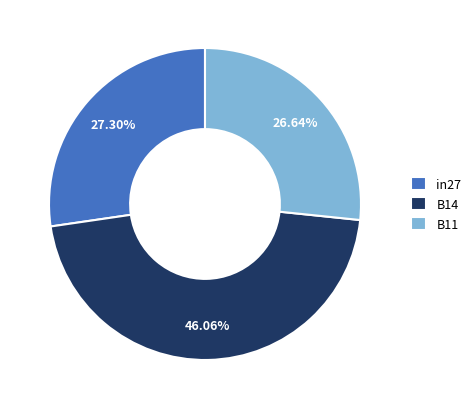

Count the number of slices in the pie.

3